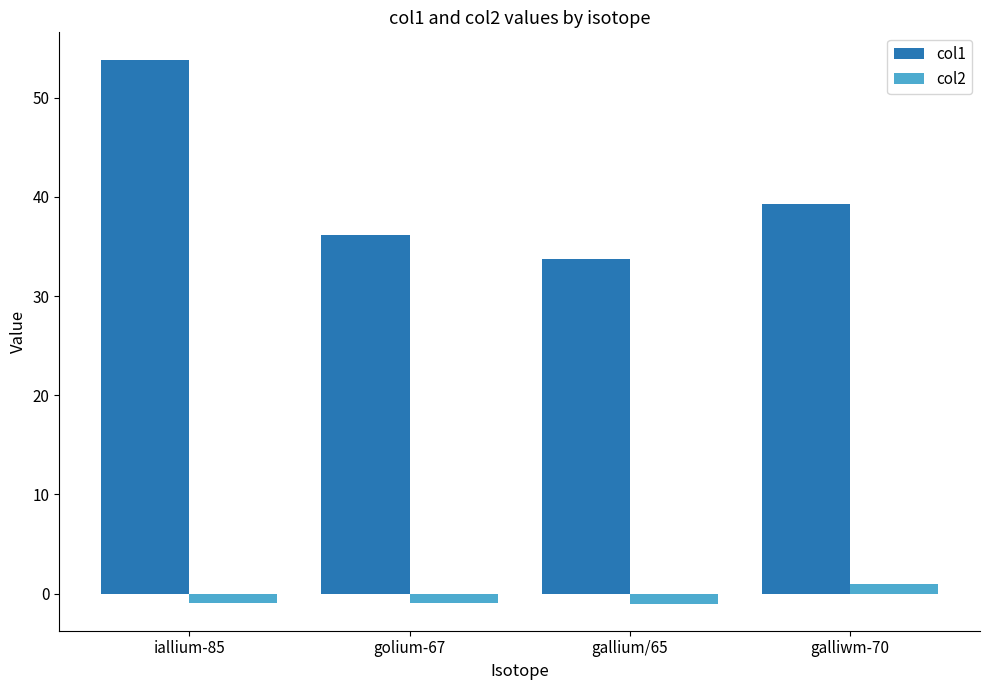

True or false: col2 has a value of -1.0 at golium-67.

True